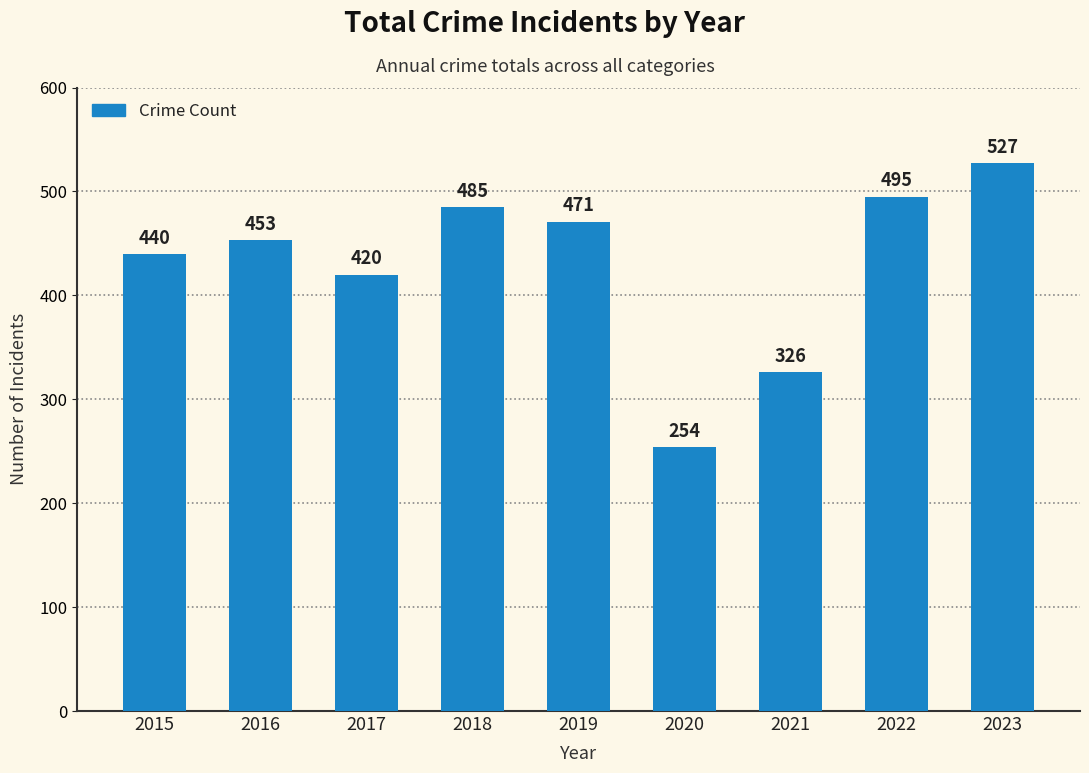

What is the difference between the maximum and second lowest values?

201